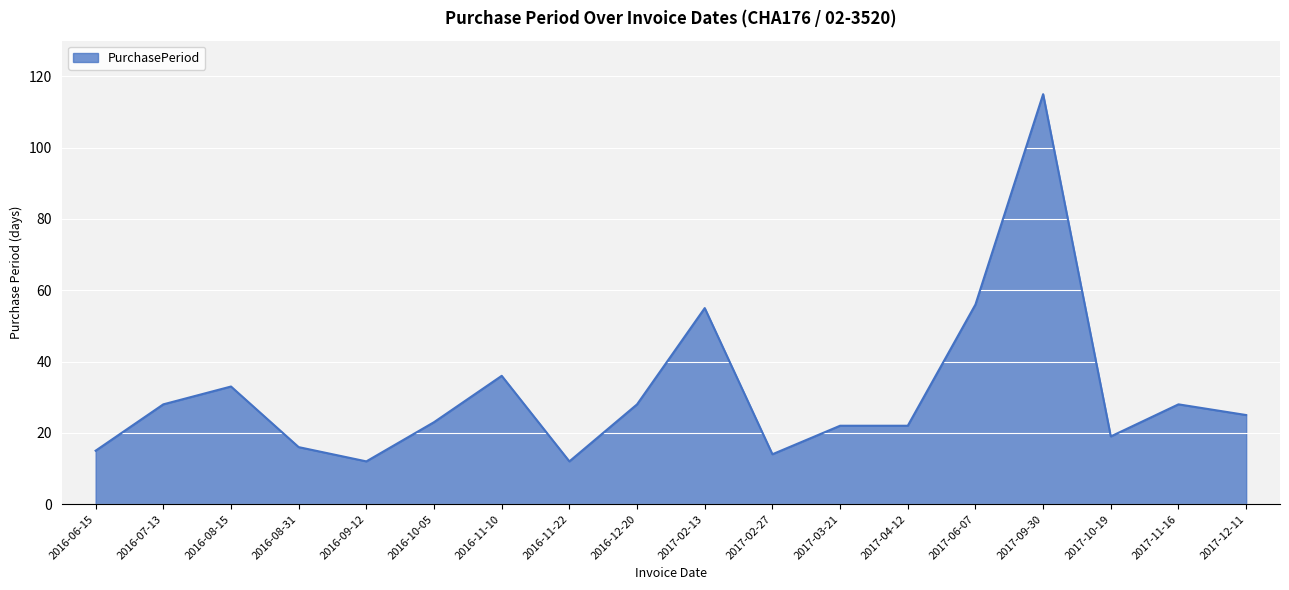

What position from the right is 2016-06-15?

18